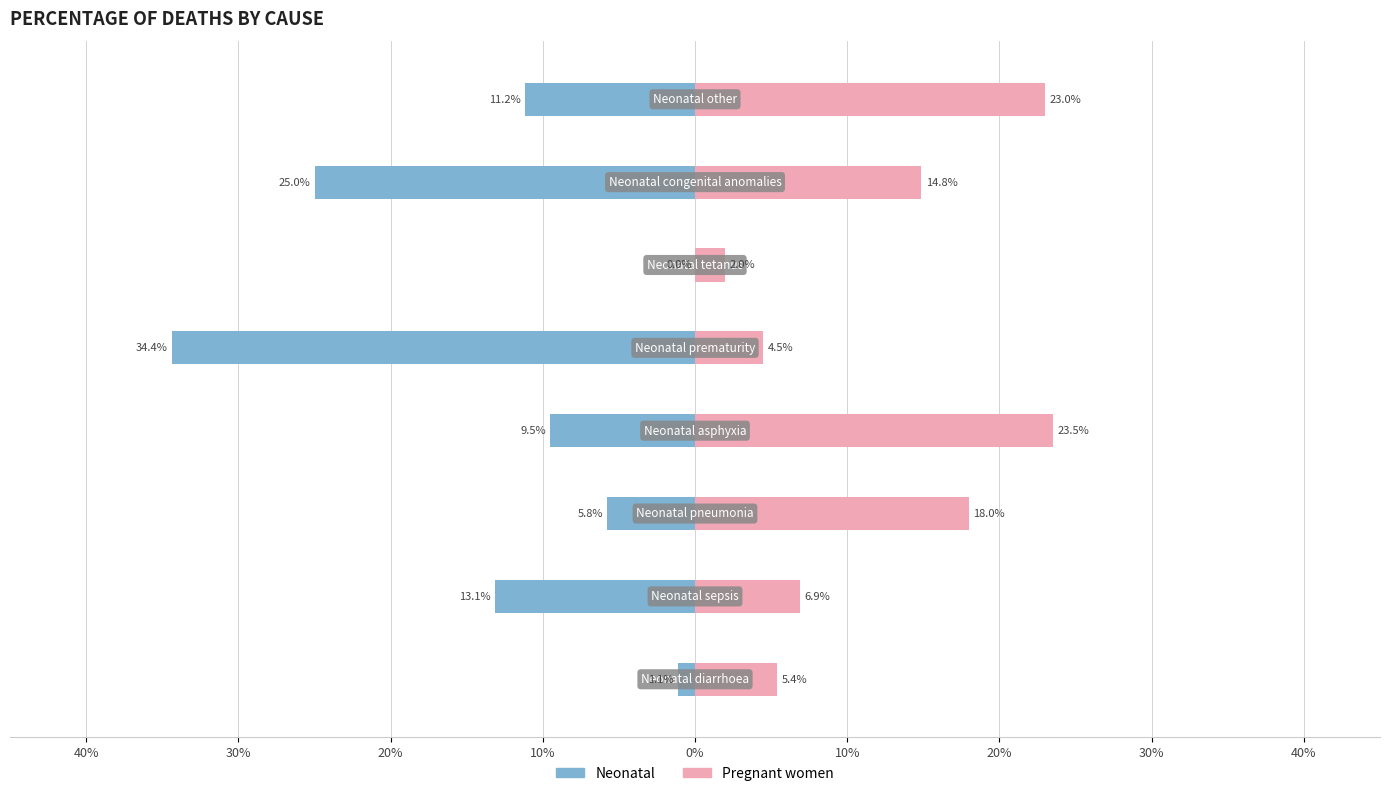

How many data points in Pregnant women are above 14?

4